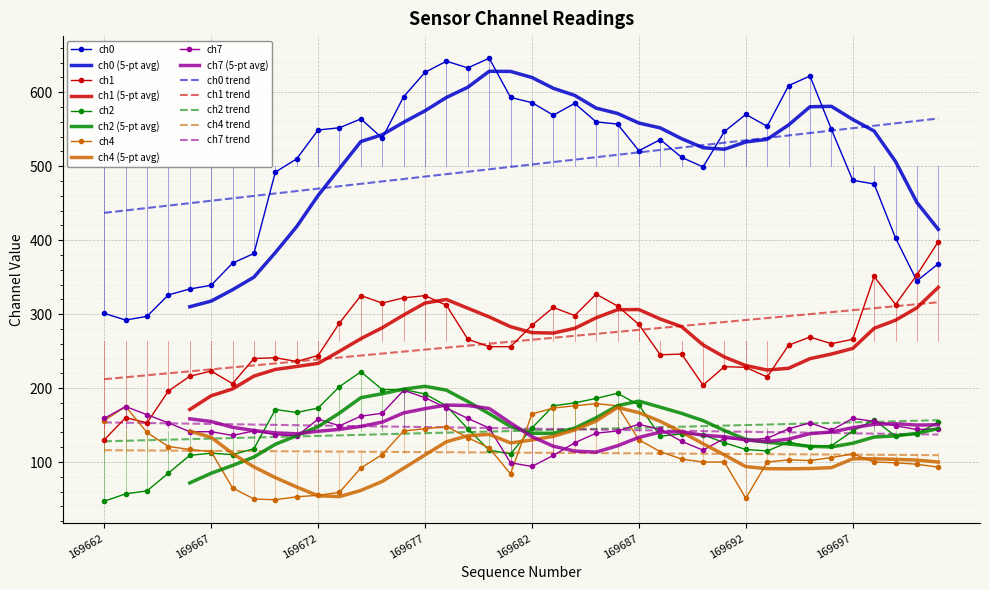

True or false: ch2 and ch0 intersect in this chart.

False